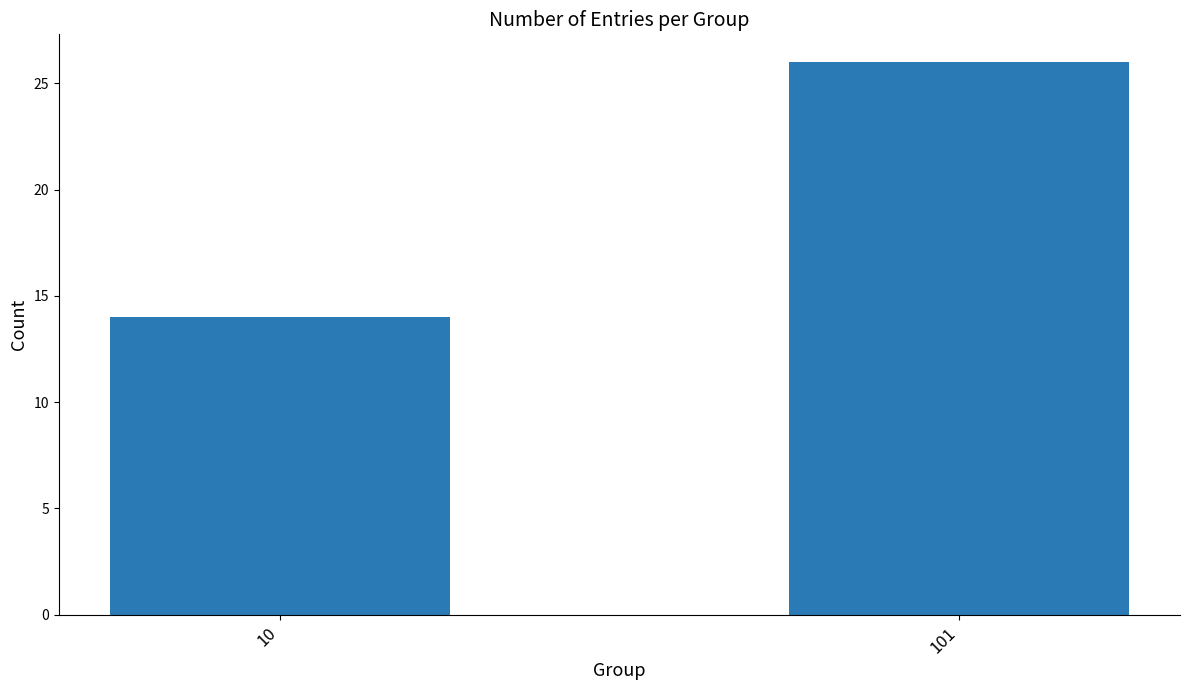

What is the difference between the values at 10 and 101?

12